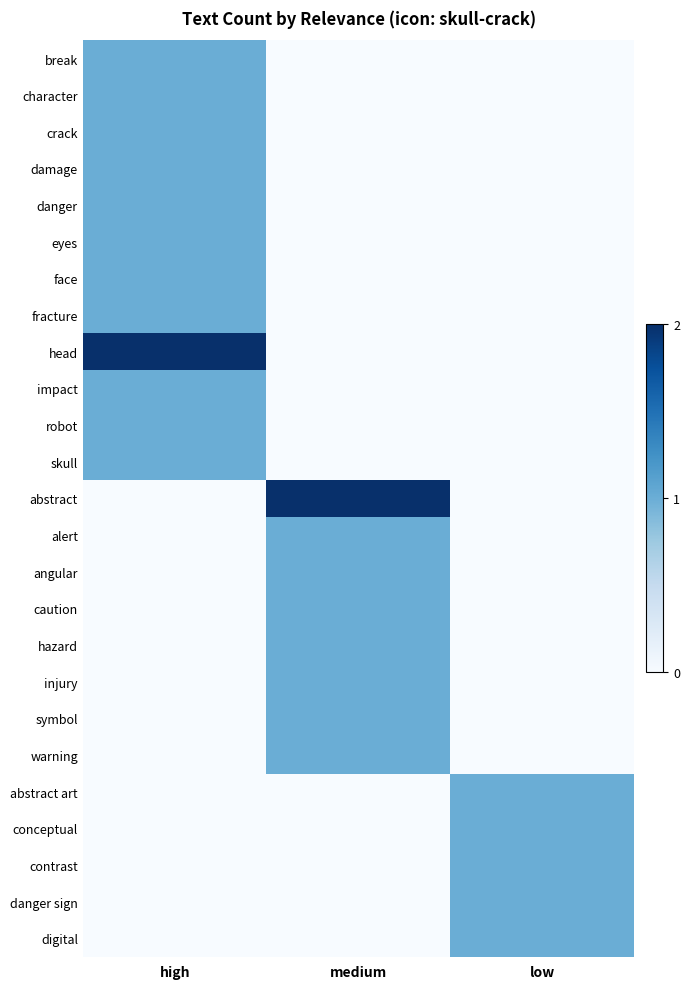

Reading left to right, extract all data points from this chart.

break: high=1	medium=0	low=0
character: high=1	medium=0	low=0
crack: high=1	medium=0	low=0
damage: high=1	medium=0	low=0
danger: high=1	medium=0	low=0
eyes: high=1	medium=0	low=0
face: high=1	medium=0	low=0
fracture: high=1	medium=0	low=0
head: high=2	medium=0	low=0
impact: high=1	medium=0	low=0
robot: high=1	medium=0	low=0
skull: high=1	medium=0	low=0
abstract: high=0	medium=2	low=0
alert: high=0	medium=1	low=0
angular: high=0	medium=1	low=0
caution: high=0	medium=1	low=0
hazard: high=0	medium=1	low=0
injury: high=0	medium=1	low=0
symbol: high=0	medium=1	low=0
warning: high=0	medium=1	low=0
abstract art: high=0	medium=0	low=1
conceptual: high=0	medium=0	low=1
contrast: high=0	medium=0	low=1
danger sign: high=0	medium=0	low=1
digital: high=0	medium=0	low=1